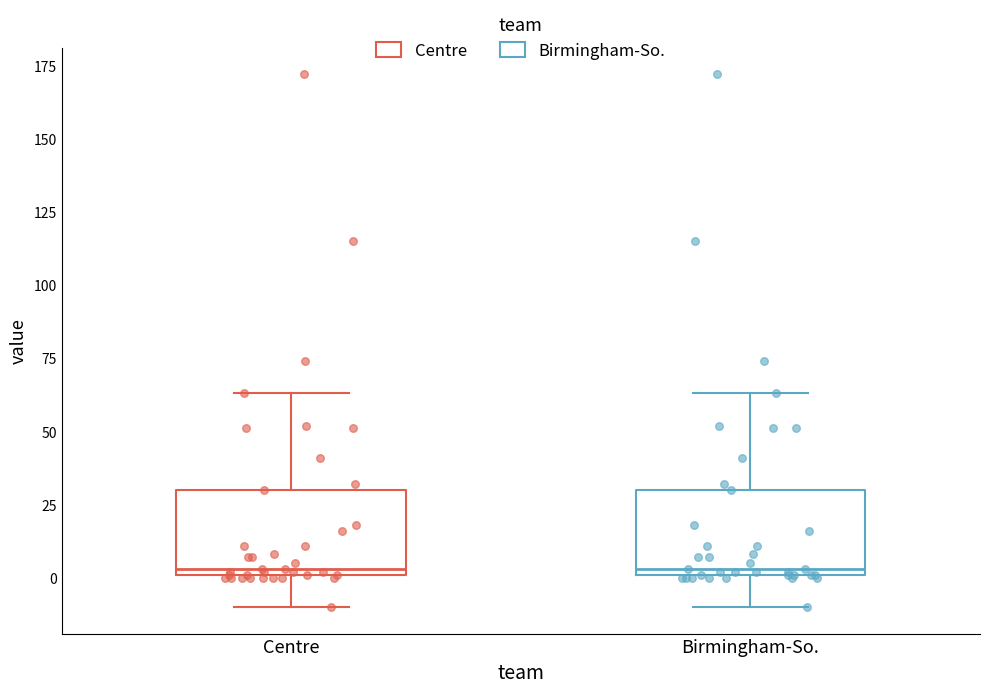

Reading left to right, transcribe this box plot: for each box, give where its median line is, the range the box spans, and where its two whiskers end, as read against the y-axis. The values are not printed on the chart, so give them approximately, as read against the axis.

Centre: median 5, box 0 to 30, whiskers -10 to 65
Birmingham-So.: median 5, box 0 to 30, whiskers -10 to 65